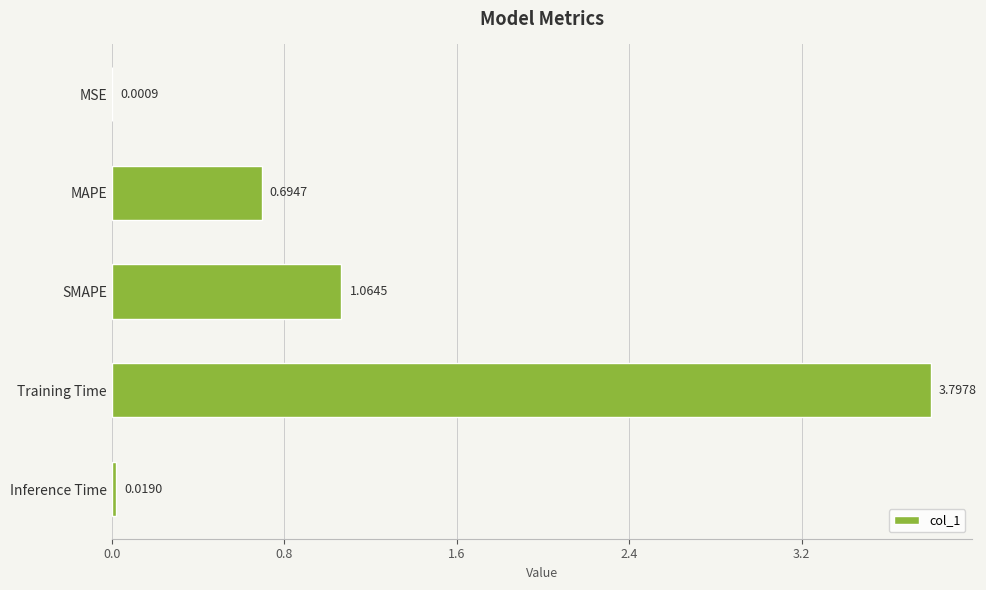

Which label corresponds to the largest value in the chart?

Training Time